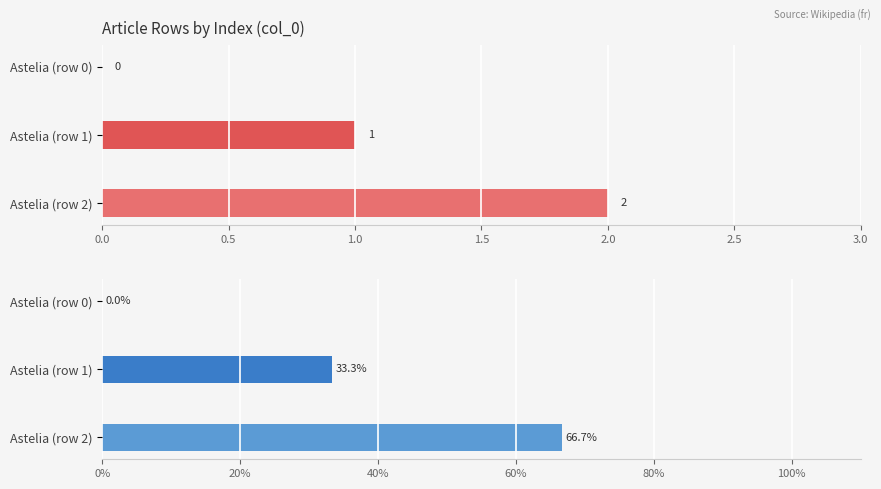

Which series has the largest total across all categories?

col_0 (%)